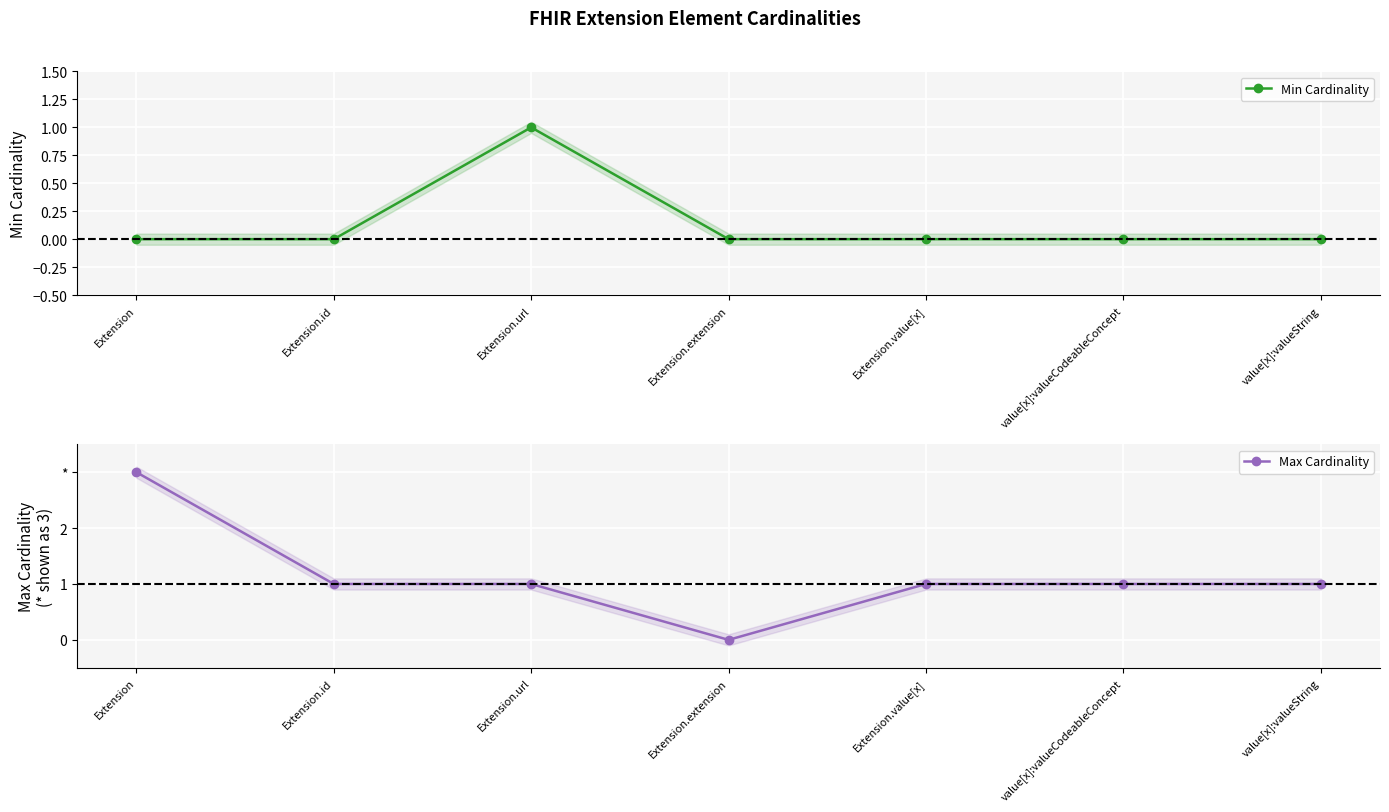

How many lines are shown in the chart?

2